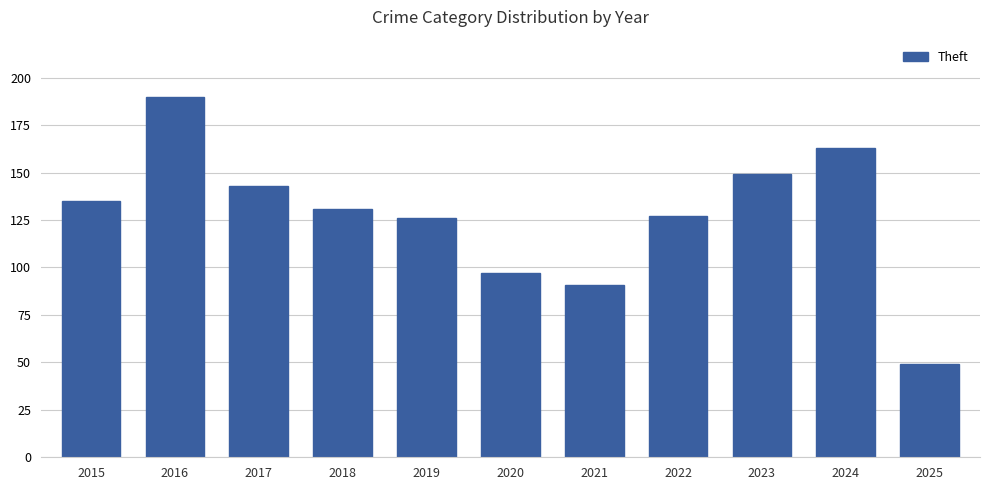

What is the sum of the values at 2018 and 2015?

266